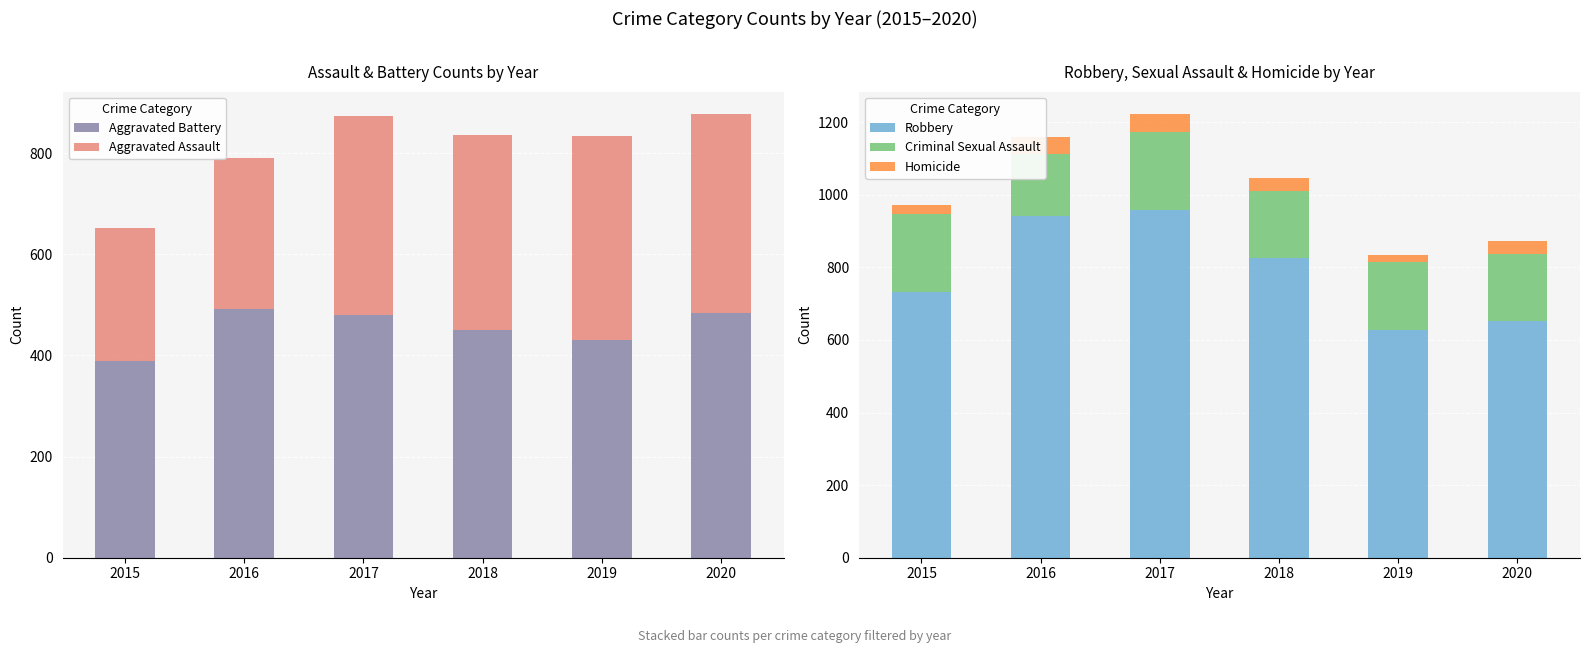

What value does the Robbery series have at 2017, to the nearest 5?

960